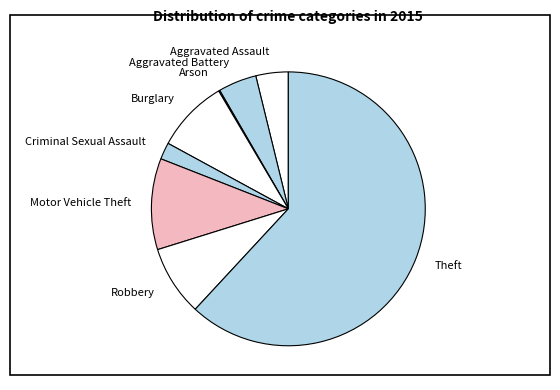

Is it true that Burglary is 9% of the pie?

True